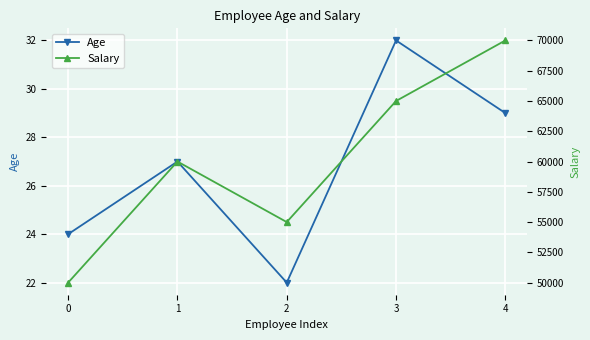

True or false: Salary has more than 2 points higher than both neighbors.

False